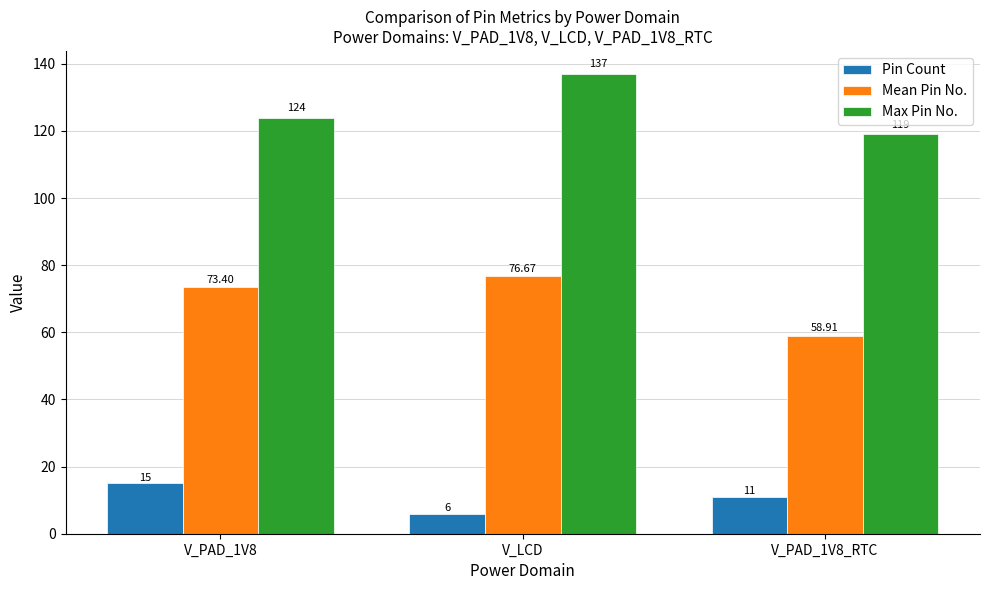

Which series has the largest range (max minus min)?

Max Pin No.